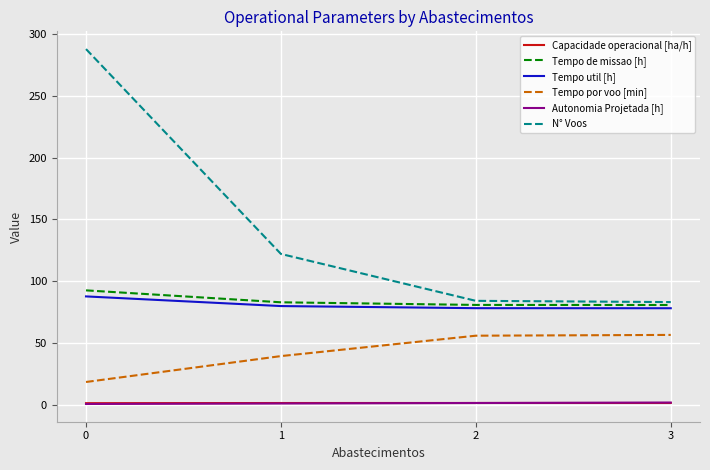

Which series changed the most between 0 and 3?

N° Voos